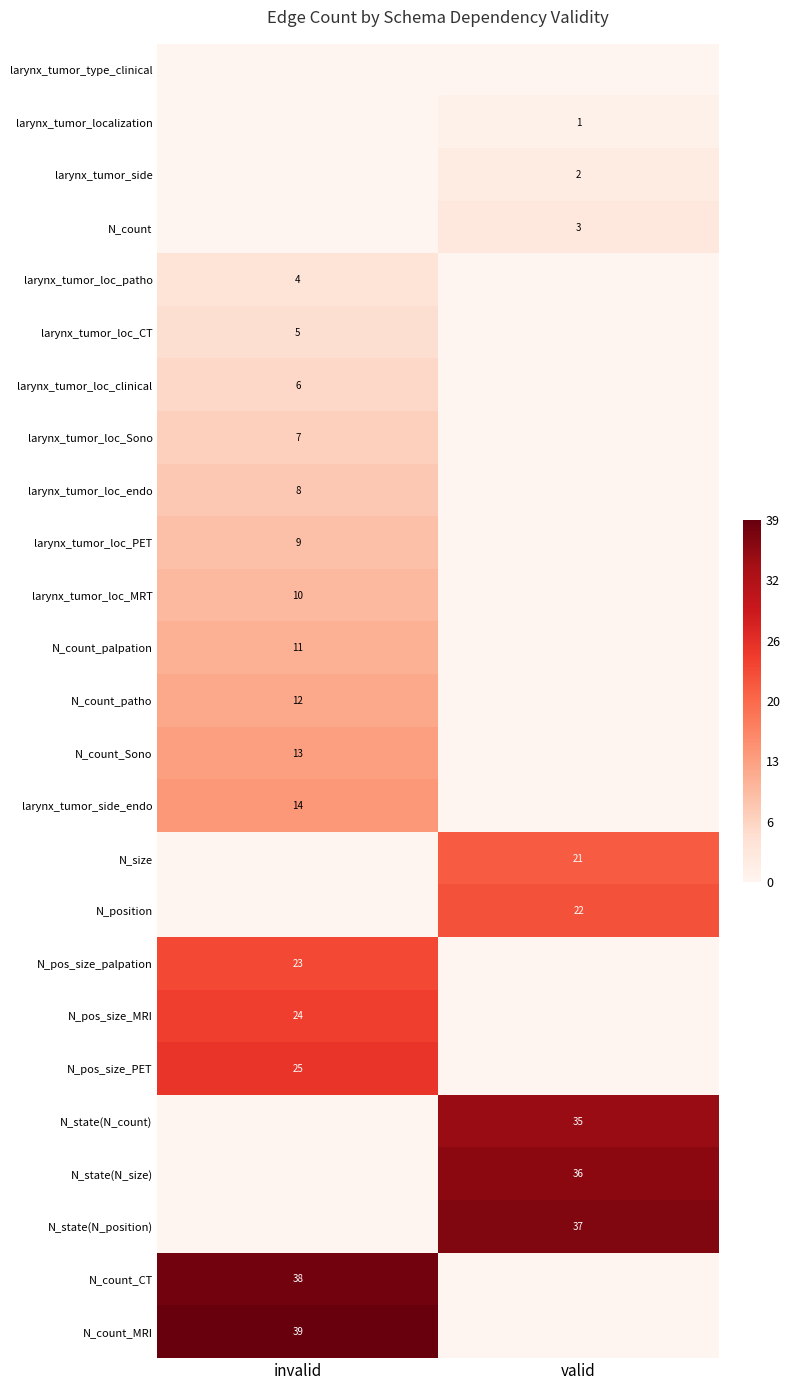

How many series are shown in this chart?

25